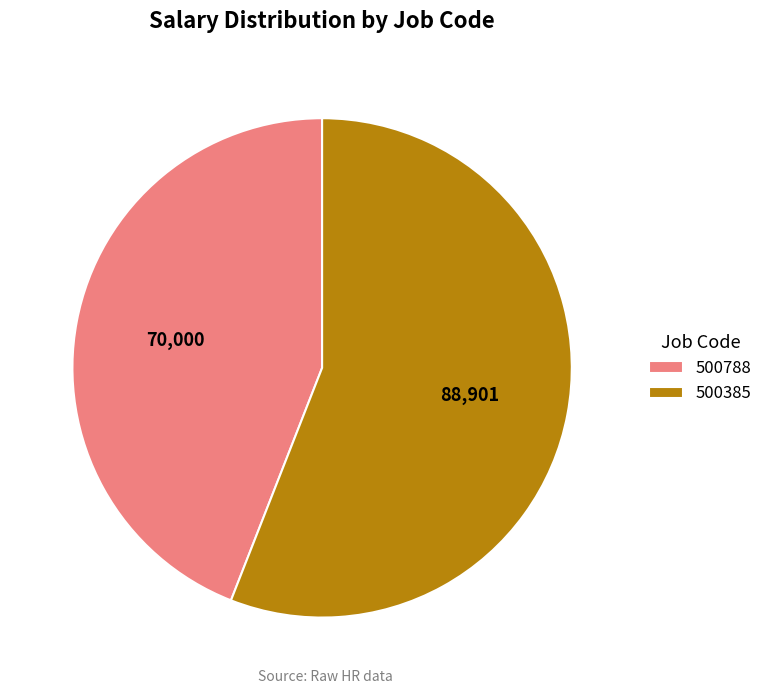

What is the largest slice in the pie chart?

500385